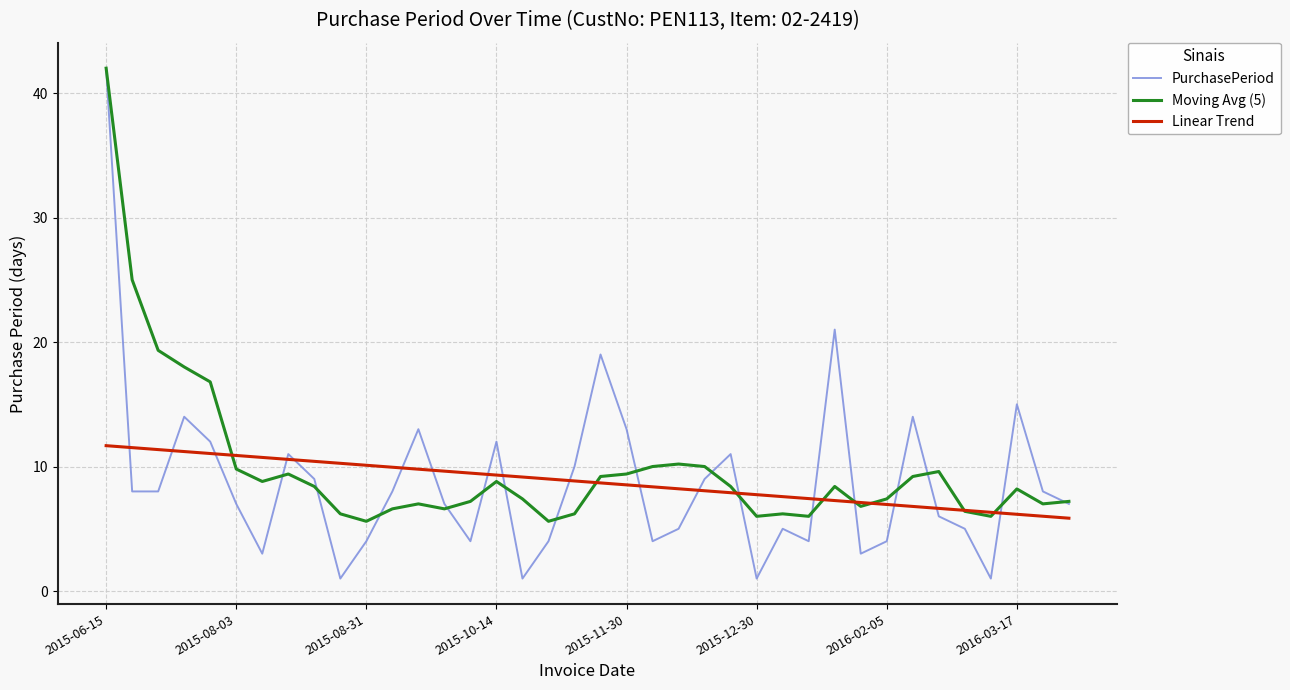

What is the minimum value for Linear Trend?

5.9